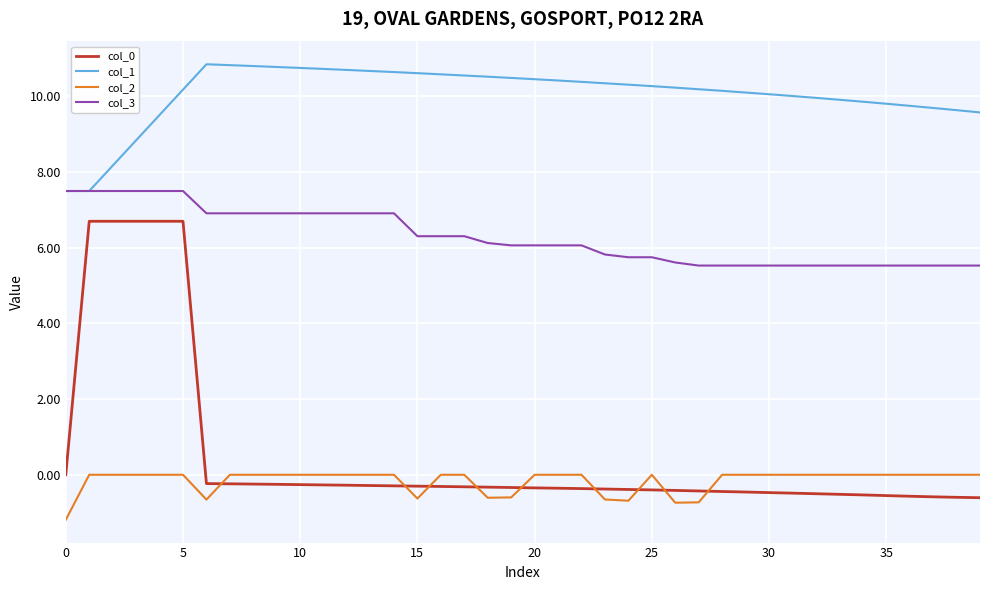

True or false: col_3 and col_2 intersect in this chart.

False